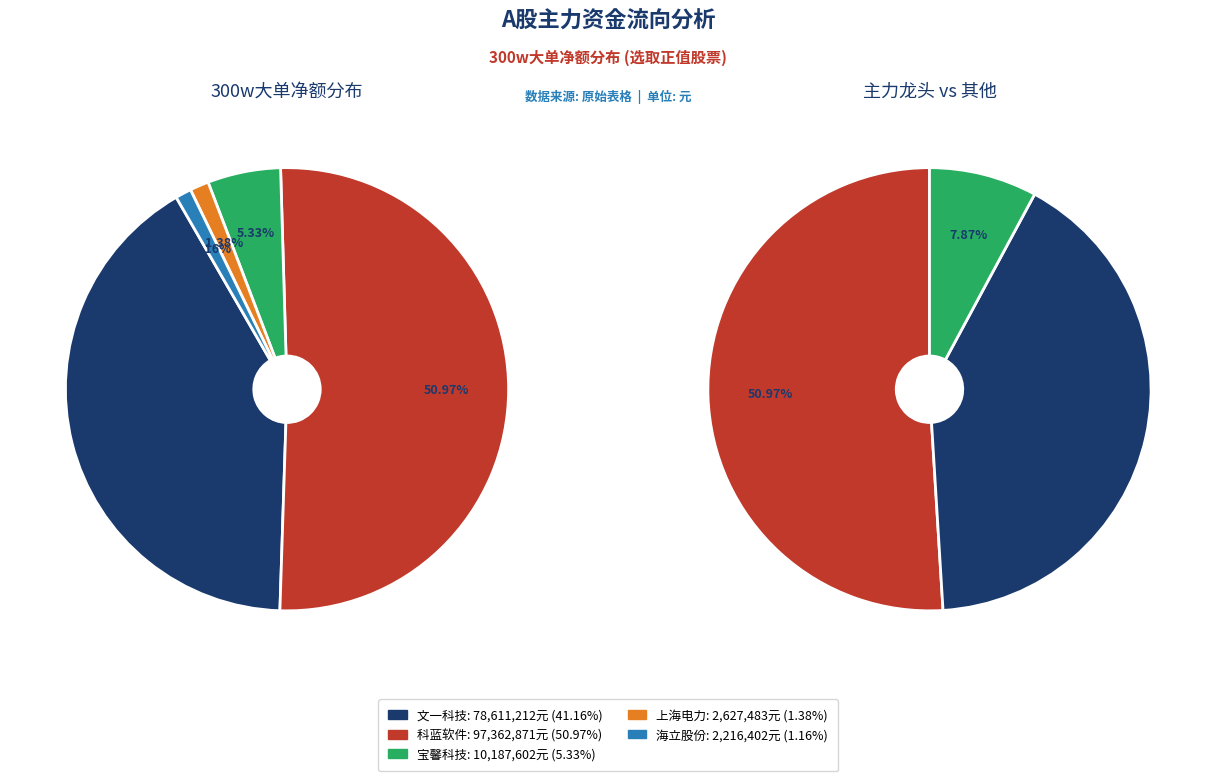

What percentage is the 文一科技 slice, to the nearest percent?

41%